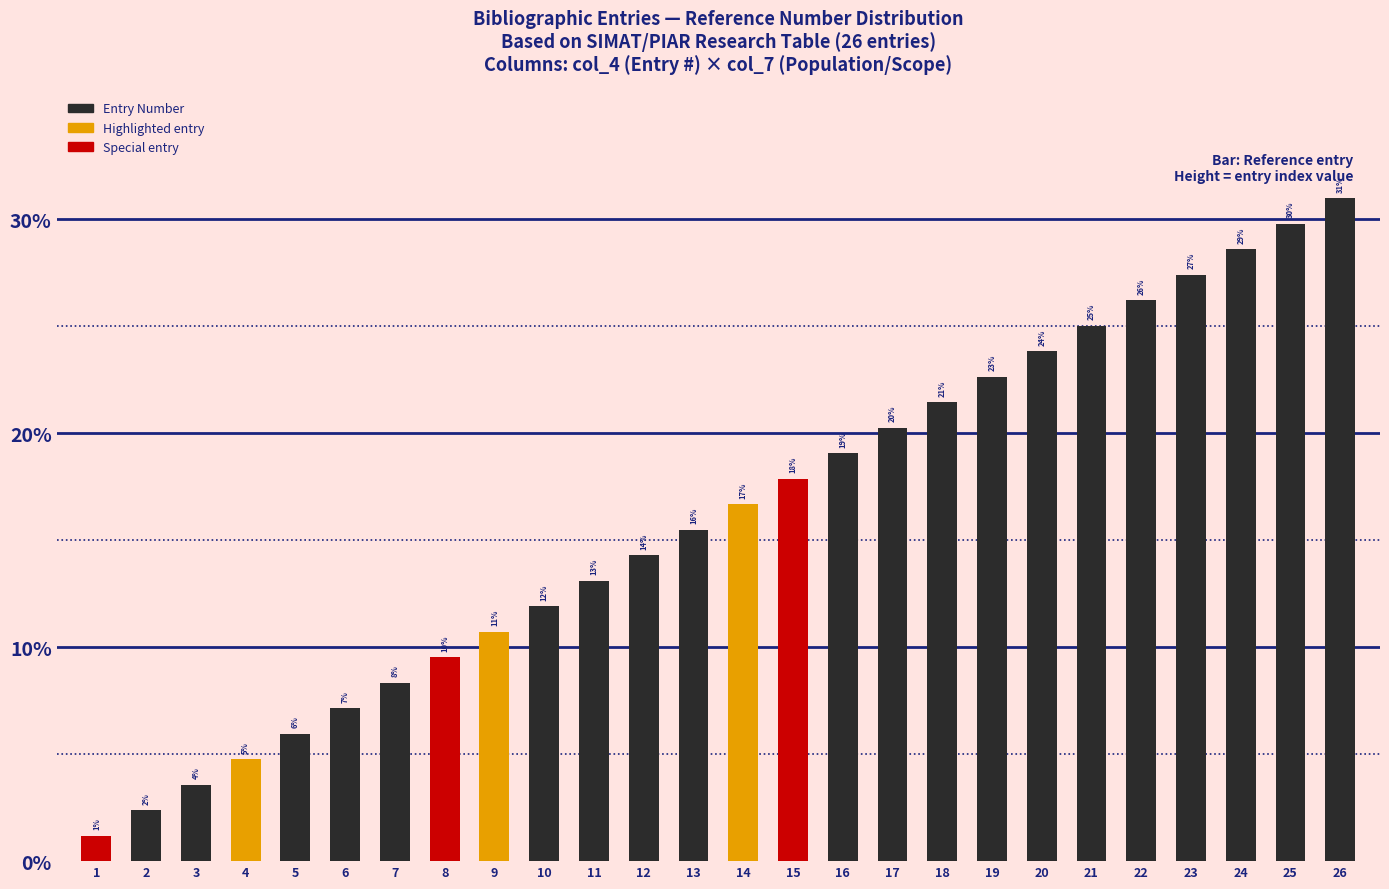

What is the value of the 17th bar from the left?

20.3